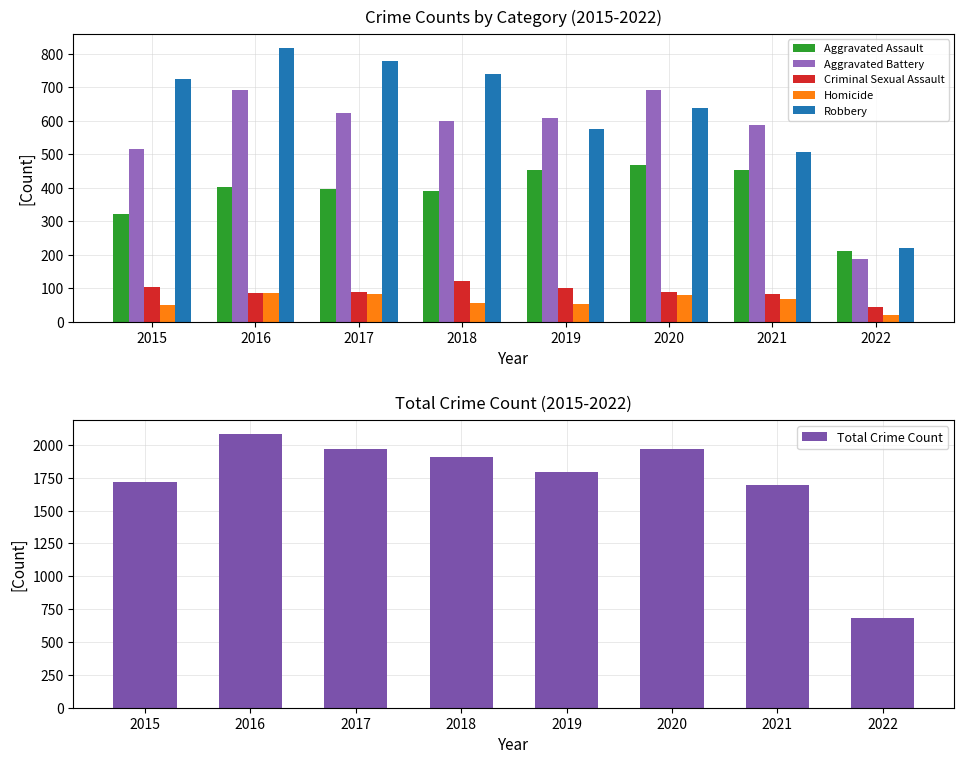

Reading left to right, transcribe all the data shown in this chart.

Aggravated Assault: 2015=323	2016=402	2017=396	2018=392	2019=452	2020=468	2021=452	2022=212
Aggravated Battery: 2015=515	2016=691	2017=623	2018=600	2019=608	2020=691	2021=587	2022=188
Criminal Sexual Assault: 2015=105	2016=87	2017=90	2018=122	2019=102	2020=88	2021=84	2022=43
Homicide: 2015=50	2016=87	2017=82	2018=56	2019=53	2020=81	2021=69	2022=21
Robbery: 2015=726	2016=819	2017=780	2018=741	2019=577	2020=639	2021=506	2022=221
Total Crime Count: 2015=1719	2016=2086	2017=1971	2018=1911	2019=1792	2020=1967	2021=1698	2022=685